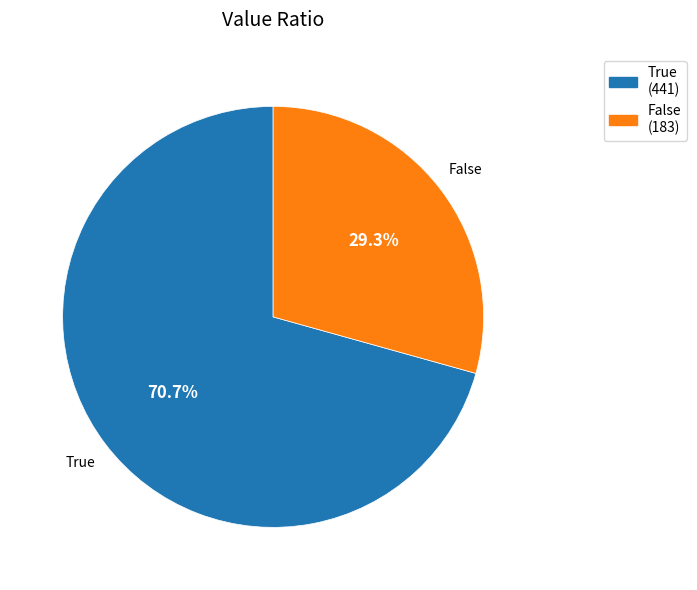

True or false: True accounts for 71% of the total.

True